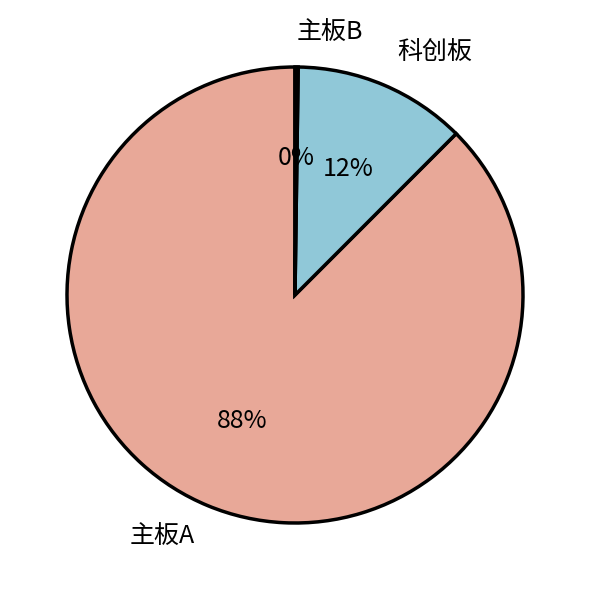

To the nearest percent, what is the average slice percentage?

33%